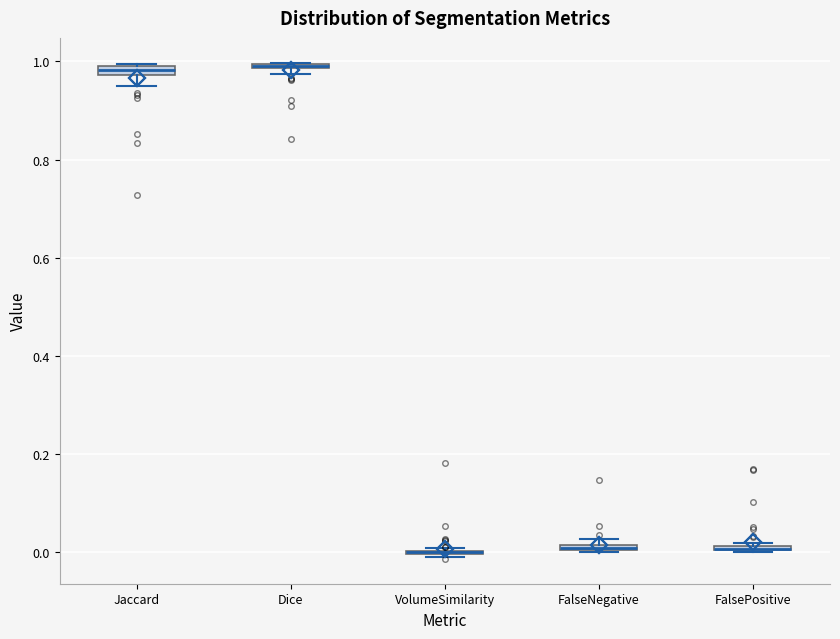

Where is the lower edge of the box for FalseNegative on the y-axis? The values are not printed on the chart, so give them approximately, as read against the axis.

0.00